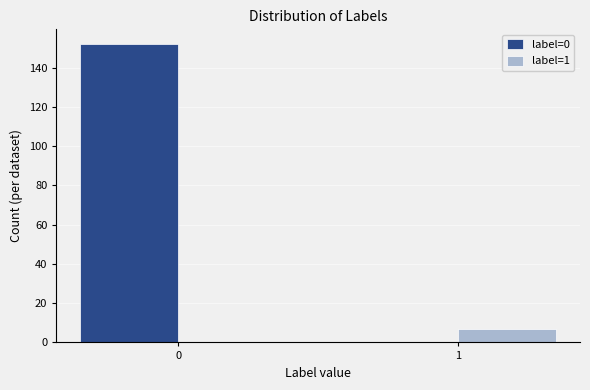

Reading right to left, list all the values displayed in this chart.

label=0: 1=0	0=152
label=1: 1=7	0=0